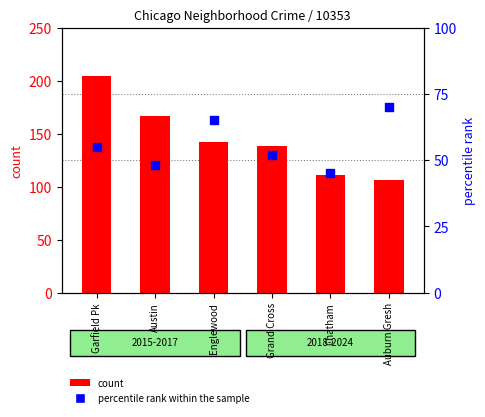

Which series contains the lowest Y value?

percentile rank within the sample